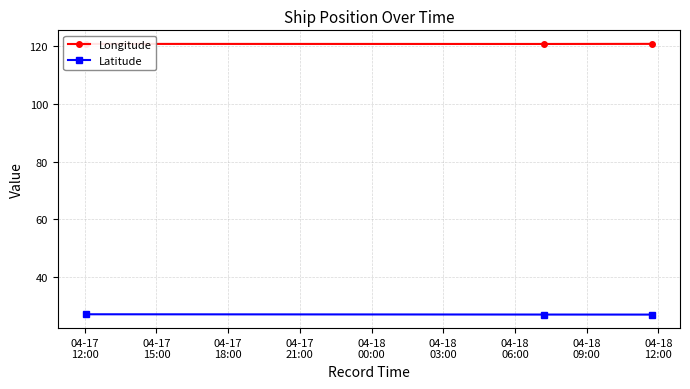

How many lines are shown in the chart?

2